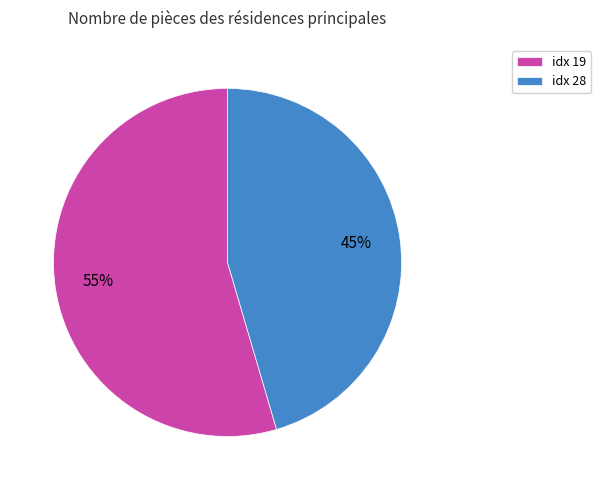

How many slices are in this pie chart?

2